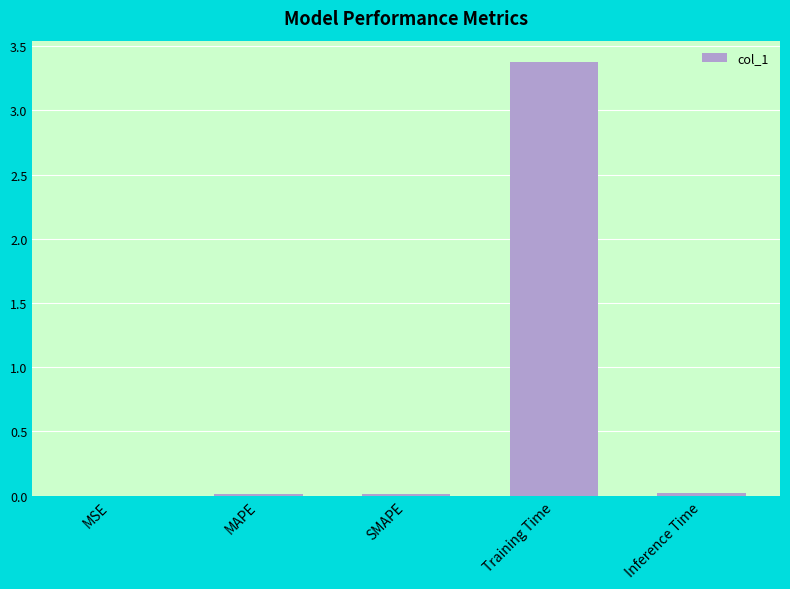

How many distinct data groups are displayed?

1